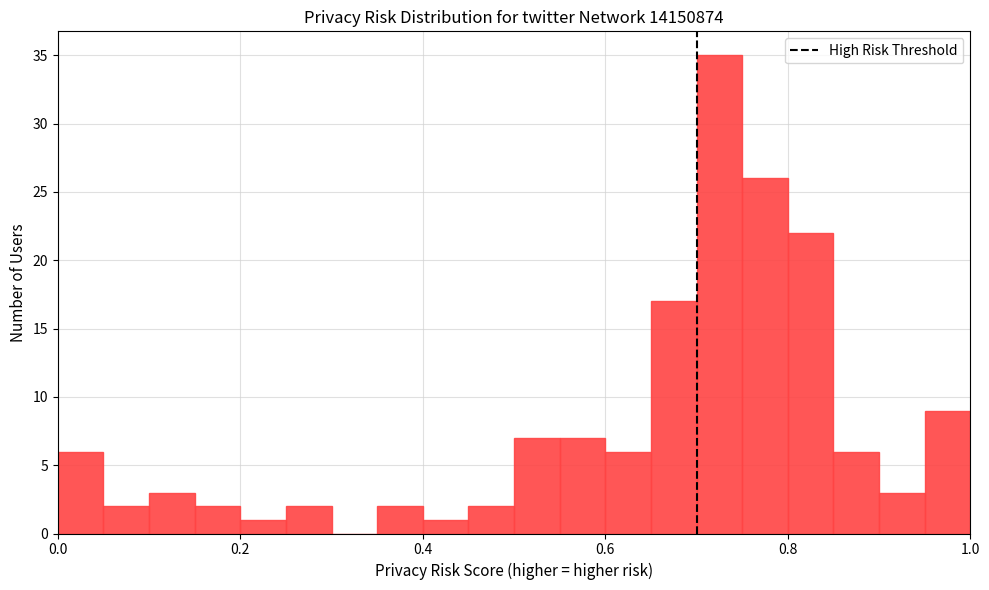

Read against the x-axis, roughly where is the centre of the tallest bar?

0.72